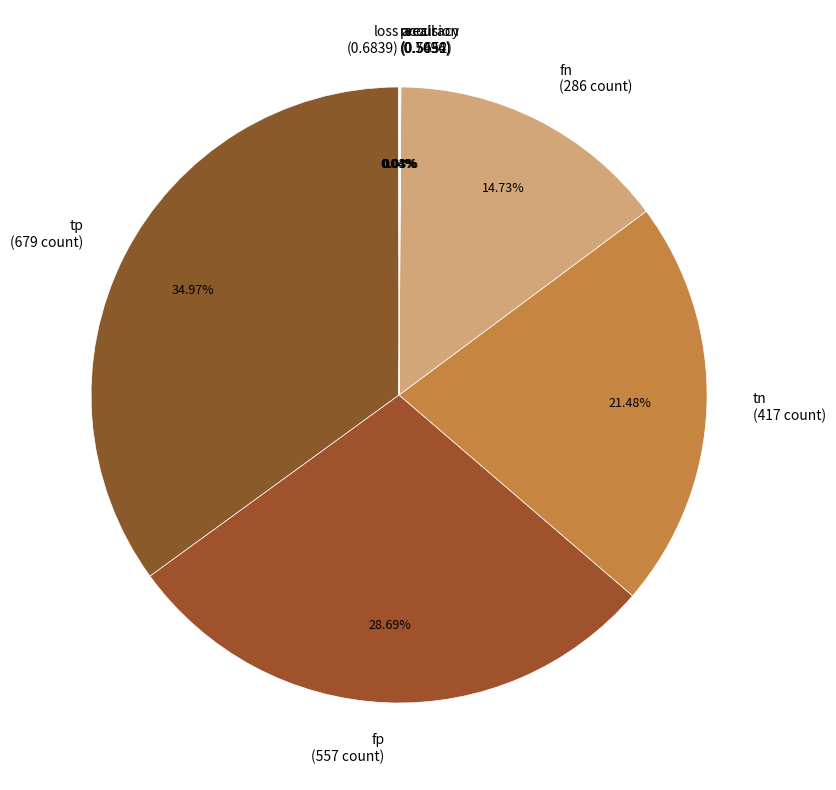

Is there any slice that represents more than half of the pie?

No